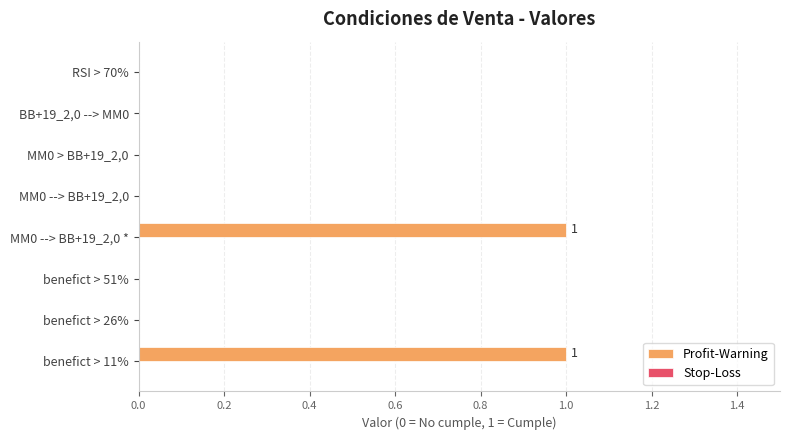

True or false: the data shows 0 at MM0 --> BB+19_2,0.

True